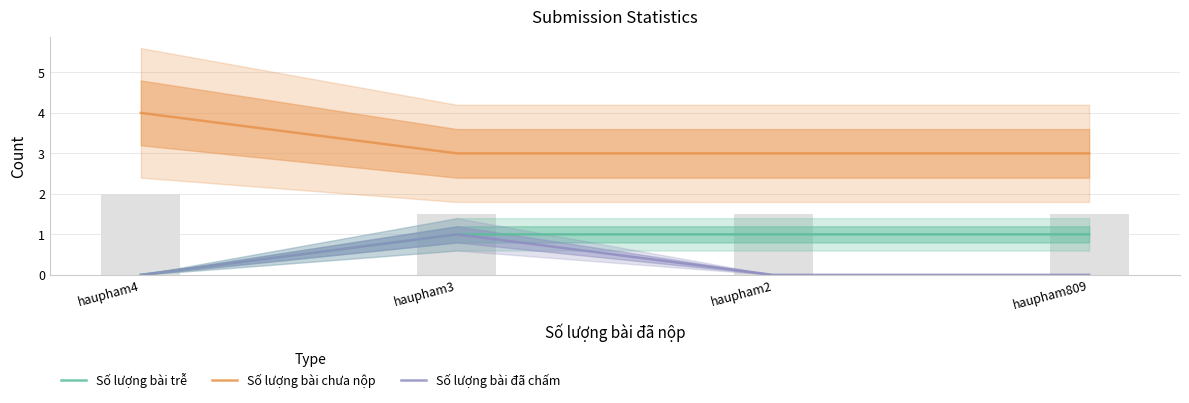

What position from the left is haupham4?

1